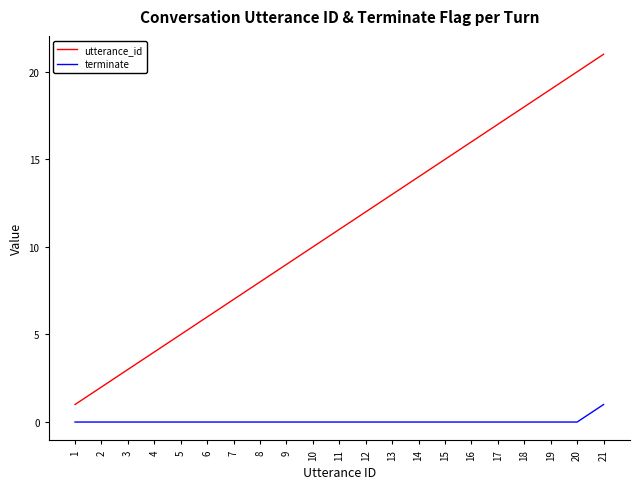

Between 2 and 5, which series saw the biggest shift?

utterance_id